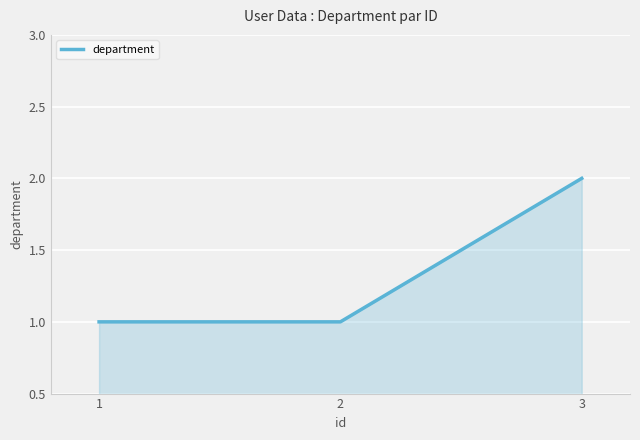

Which category has the highest value across all series?

3